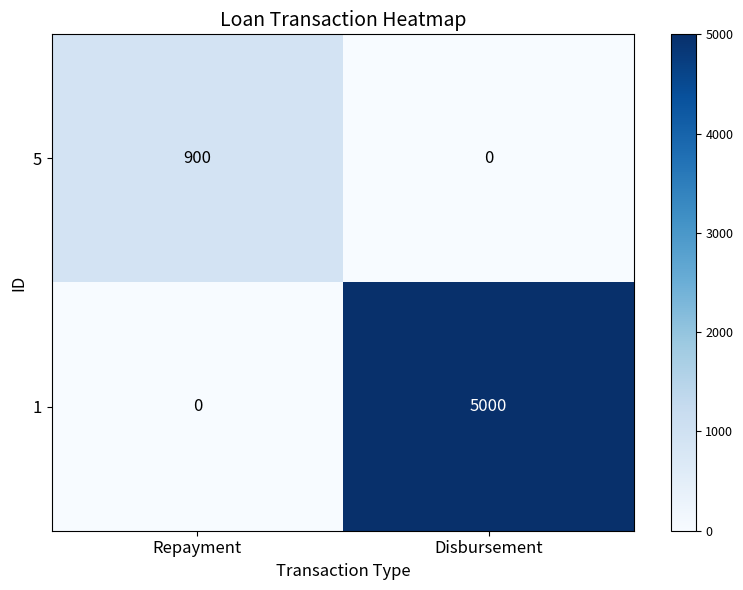

What is the difference between the 5 values at Disbursement and Repayment?

900